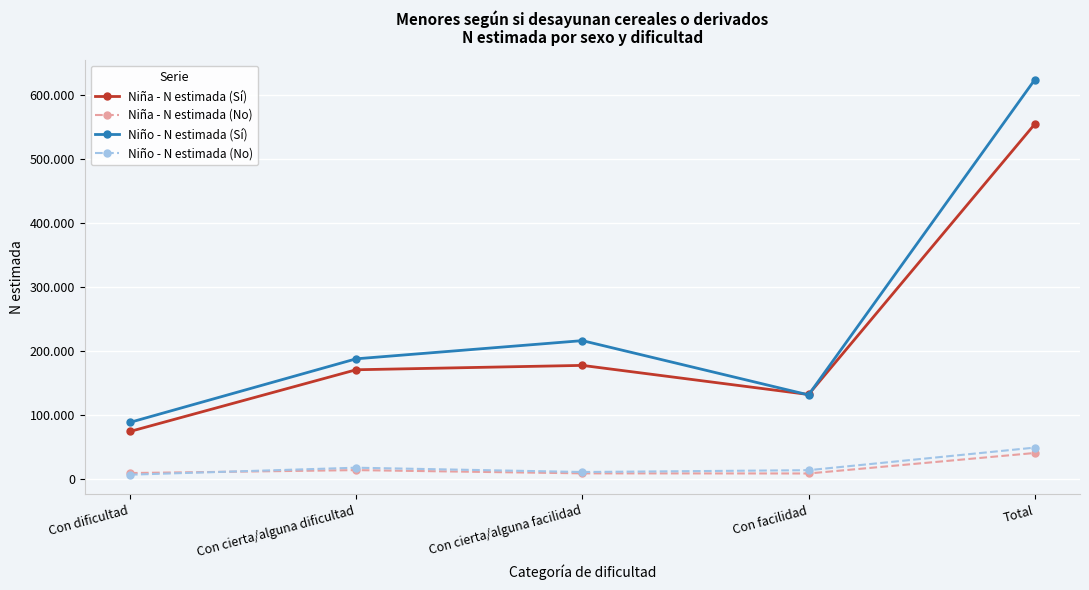

Reading right to left, what are all the values shown in this chart?

Niña - N estimada (Sí): 553909	131906	177332	170503	74168
Niña - N estimada (No): 40612	8623	8822	13879	9288
Niño - N estimada (Sí): 623181	131268	215972	187584	88356
Niño - N estimada (No): 49023	13751	10910	17630	6733